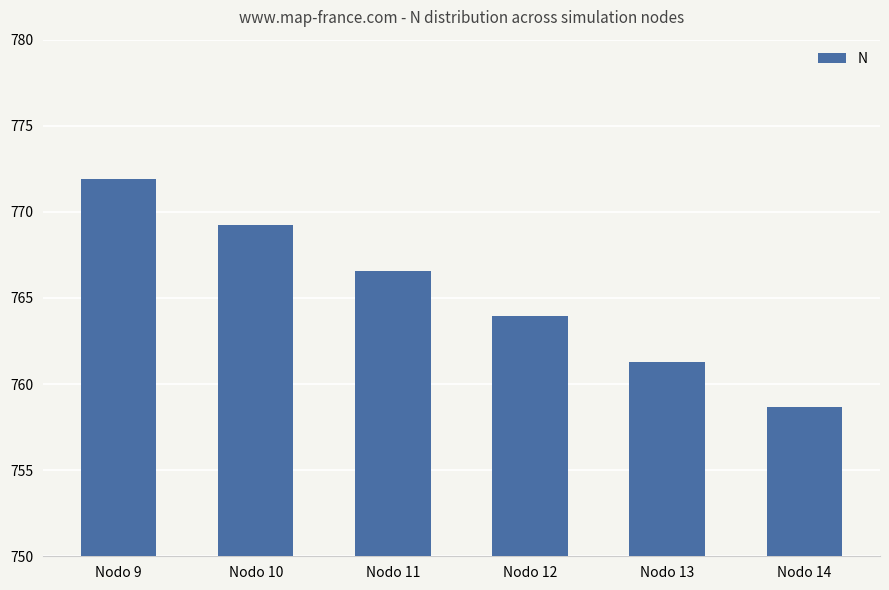

The value at Nodo 14 is 758.7. True or false?

True